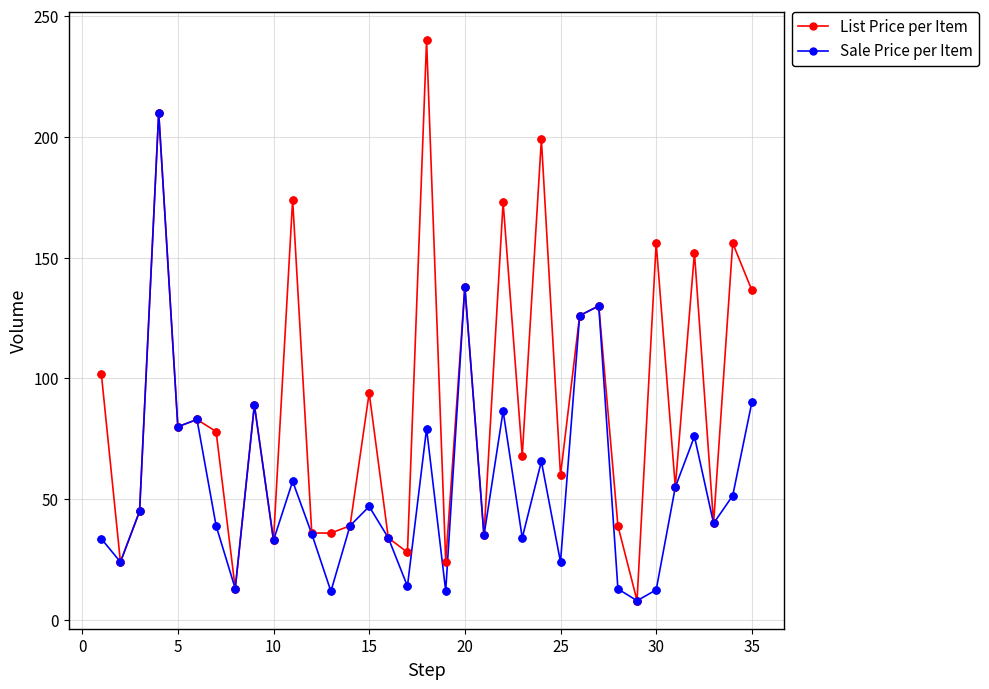

Which series has the largest range (max minus min)?

List Price per Item